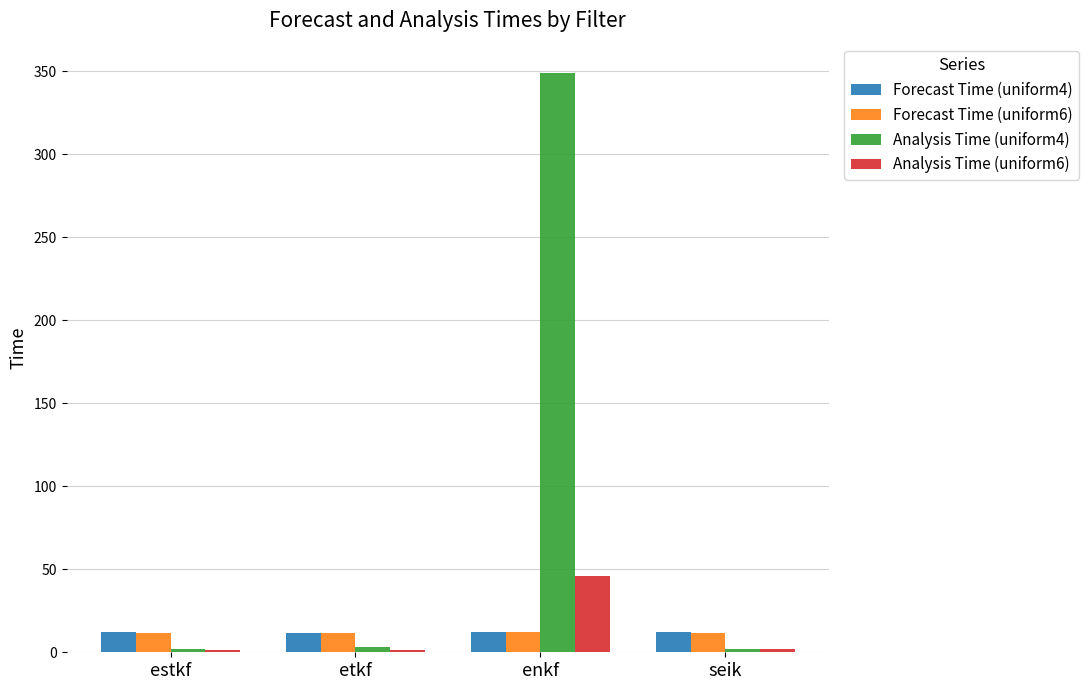

How many values in the Analysis Time (uniform4) series are below 2?

1